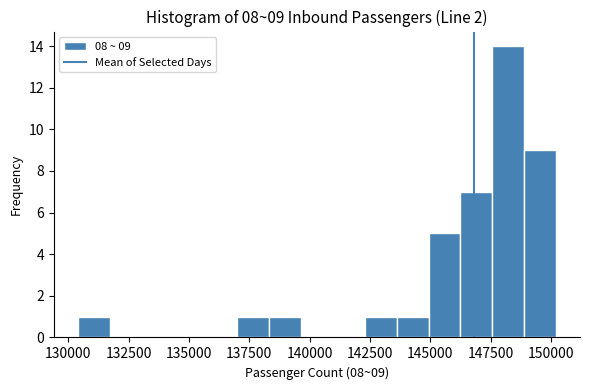

Around what value on the x-axis is the tallest bar? Give the approximate position of its centre, as read against the axis.

148000